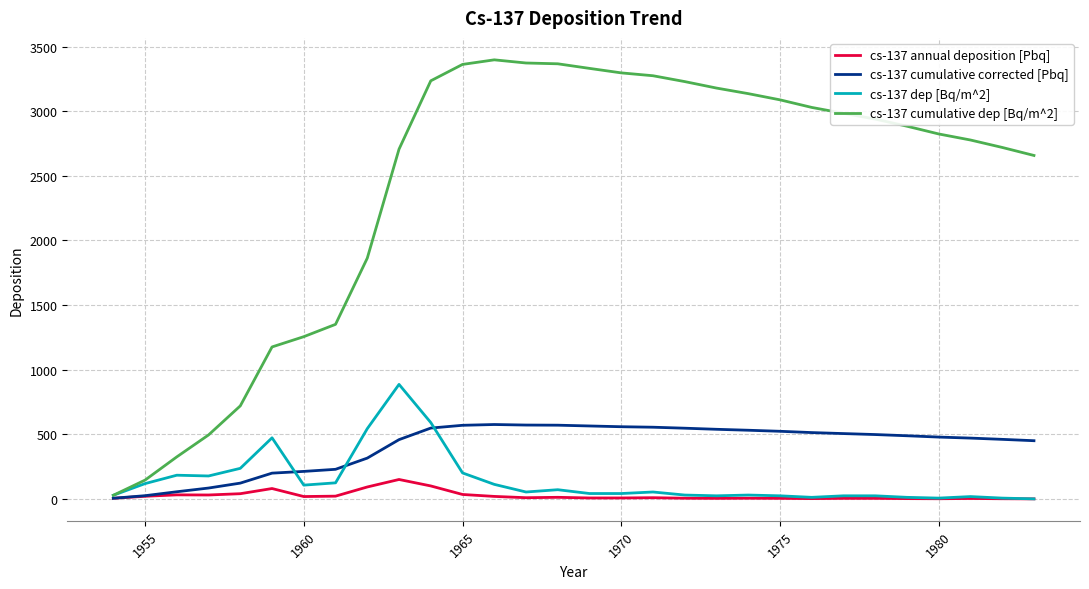

Which series has the widest spread of values?

cs-137 cumulative dep [Bq/m^2]